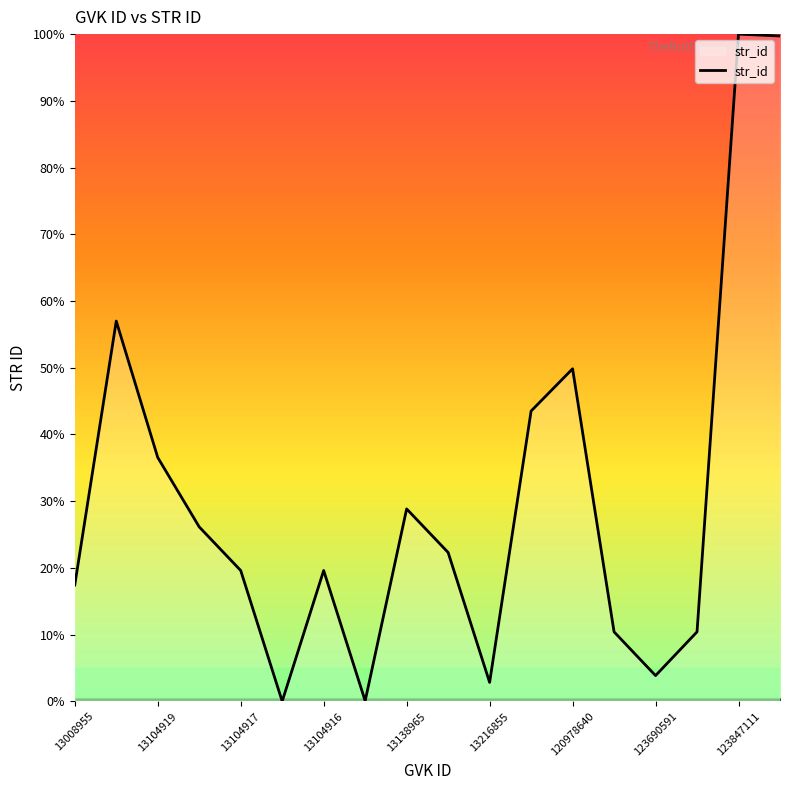

What is the greatest value displayed?

100.0